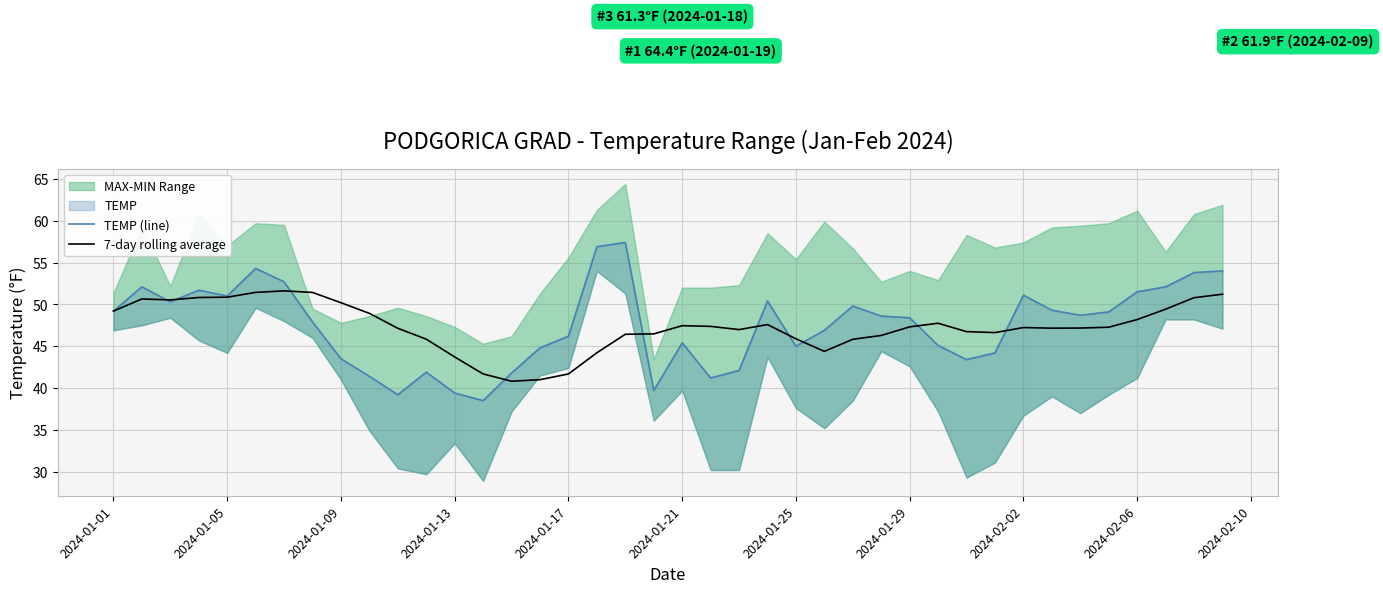

In 7-day rolling average, how many points are higher than both neighbors (excluding endpoints)?

6